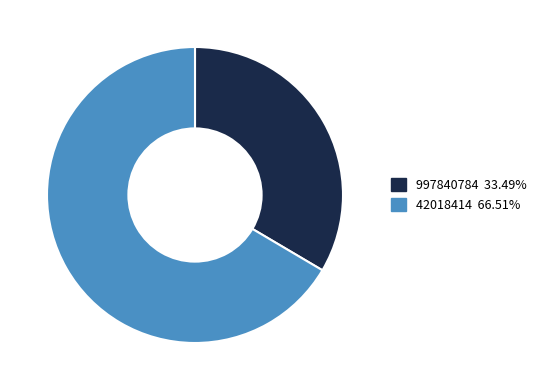

How many slices are in this pie chart?

2